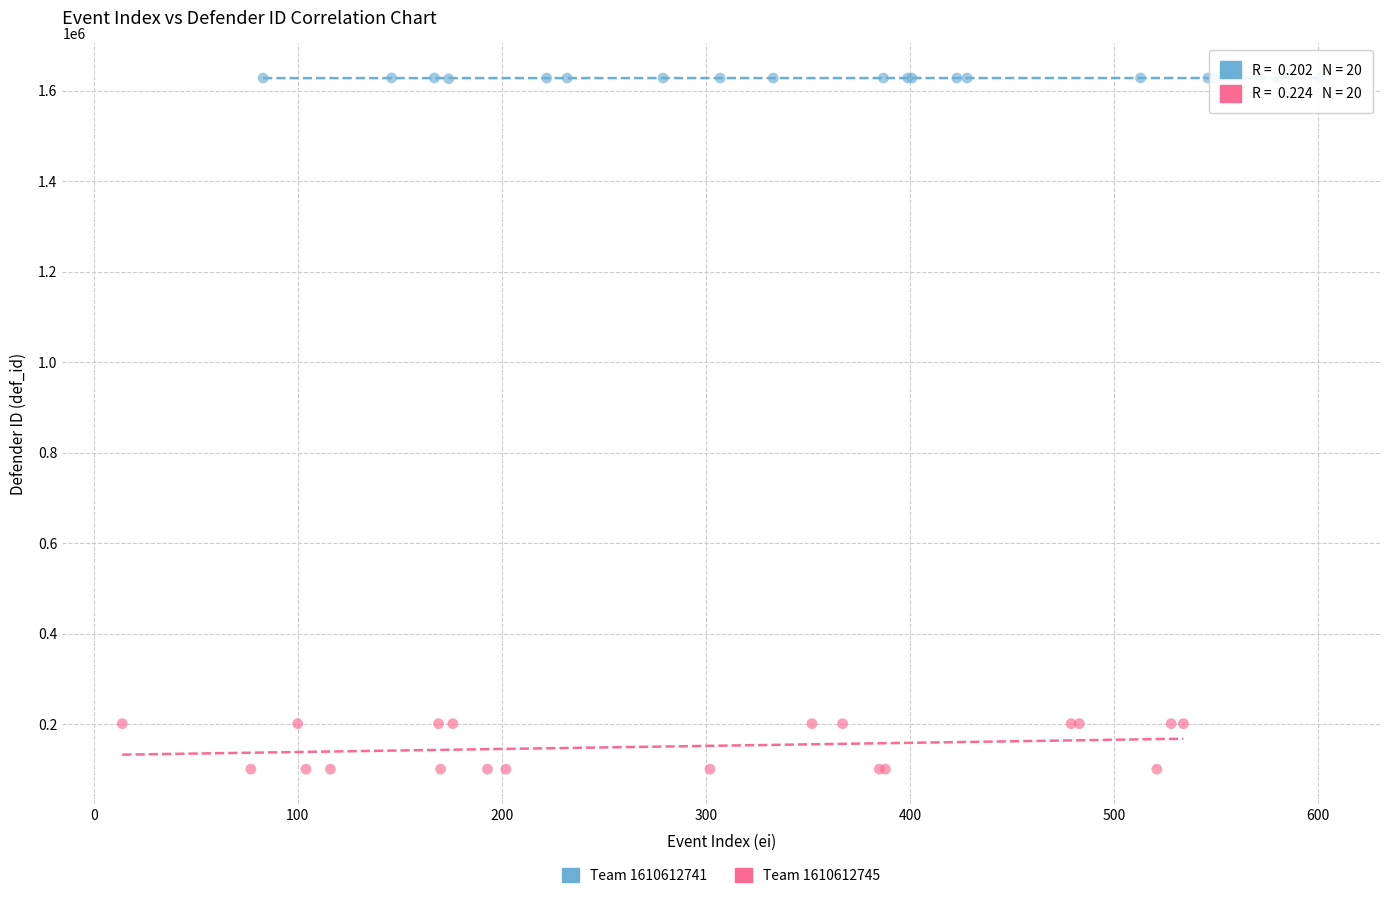

Which series has the largest Y range (max minus min)?

Team 1610612745